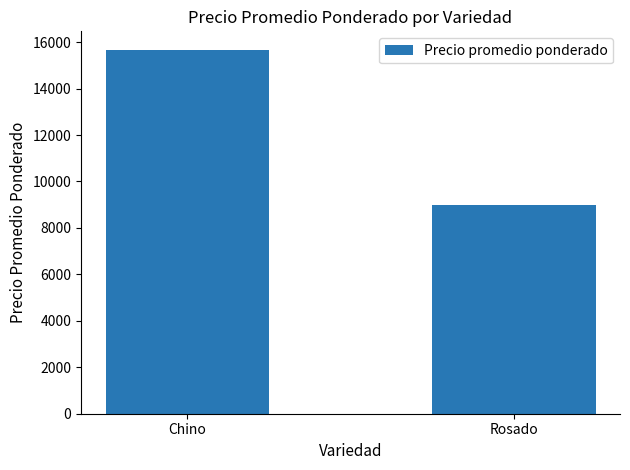

The value at Chino is 15680. True or false?

True